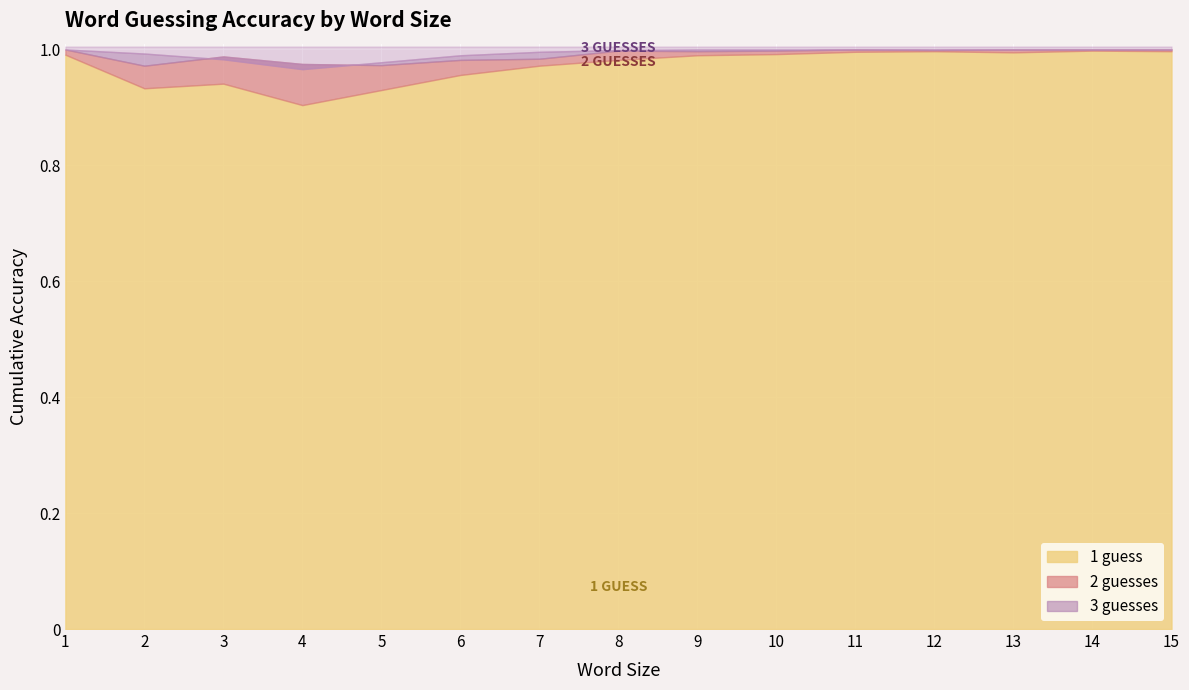

Reading left to right, what are all the values shown in this chart?

1 guess: 1.0	0.9	0.9	0.9	0.9	1.0	1.0	1.0	1.0	1.0	1.0	1.0	1.0	1.0	1.0
2 guesses: 1.0	1.0	1.0	1.0	1.0	1.0	1.0	1.0	1.0	1.0	1.0	1.0	1.0	1.0	1.0
3 guesses: 1.0	1.0	1.0	1.0	1.0	1.0	1.0	1.0	1.0	1.0	1.0	1.0	1.0	1.0	1.0